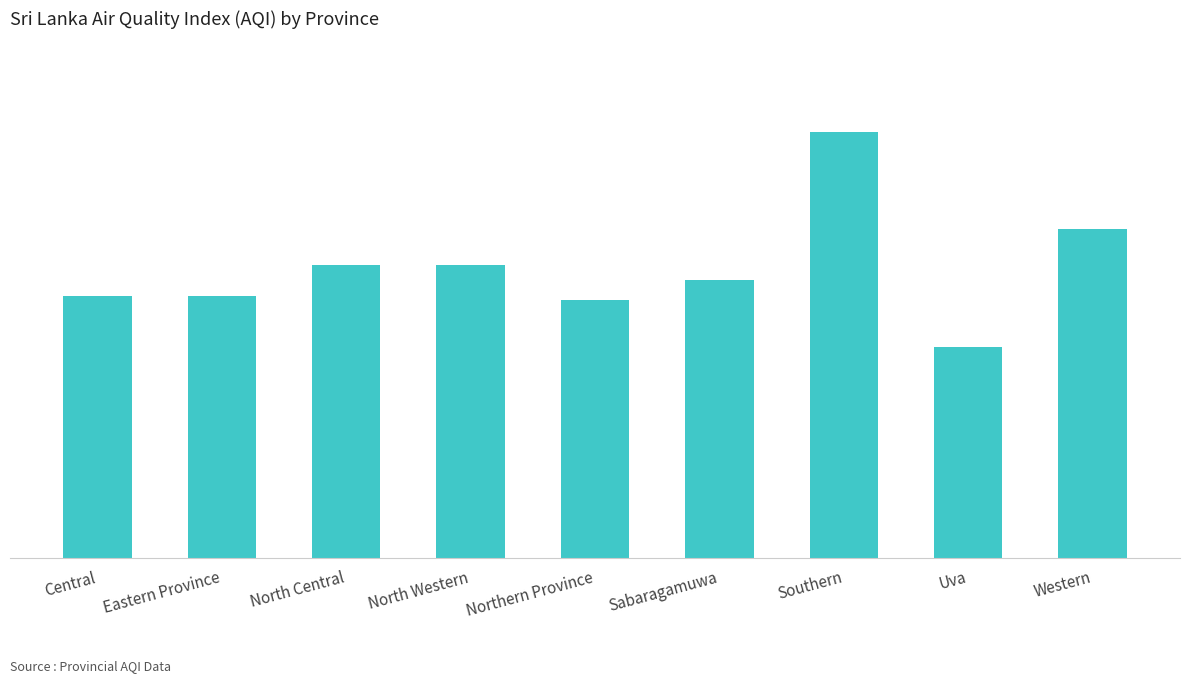

Reading right to left, list all the values displayed in this chart.

84	54	109	71	66	75	75	67	67